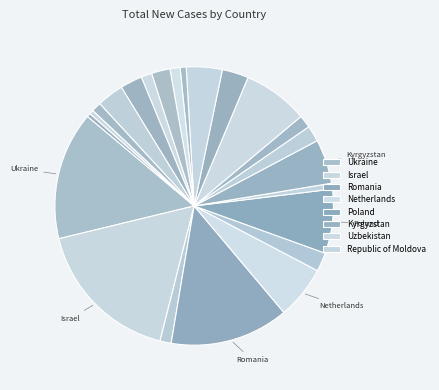

How many slices are in this pie chart?

23